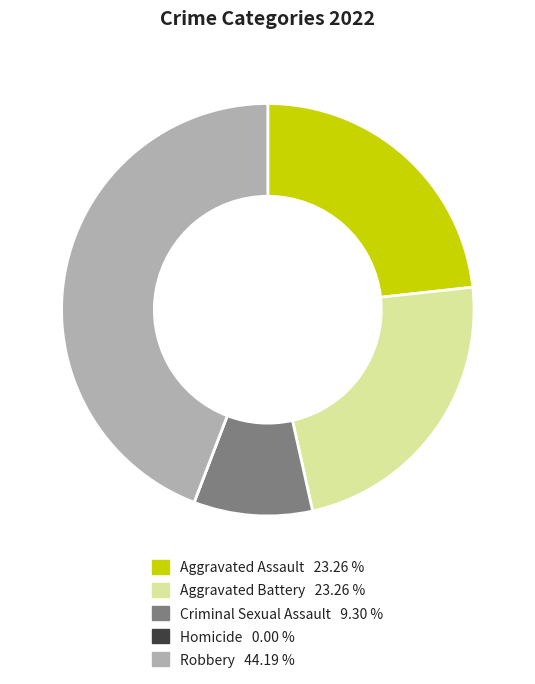

Is there a majority slice in this chart?

No